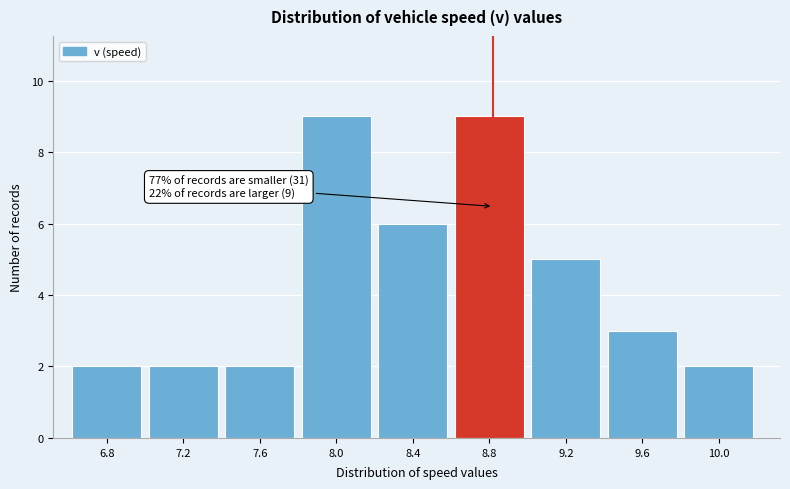

Reading left to right, transcribe all the data shown in this chart.

6.8=2	7.2=2	7.6=2	8.0=9	8.4=6	8.8=9	9.2=5	9.6=3	10.0=2